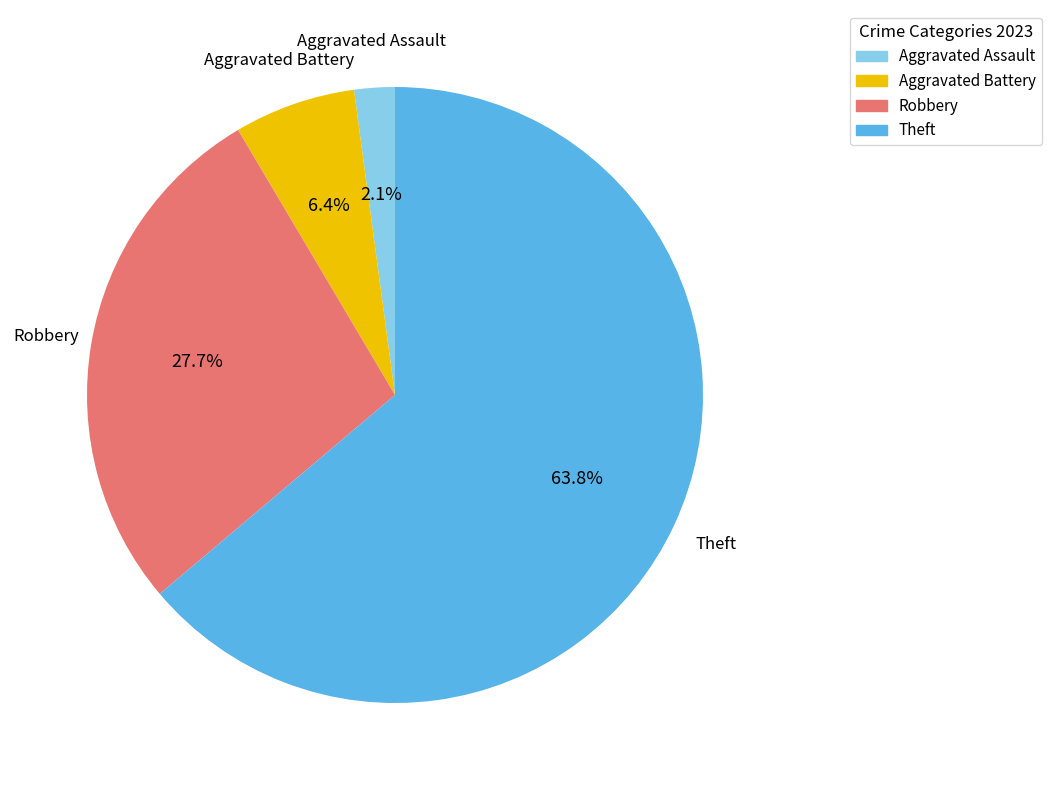

To the nearest percent, what portion does Aggravated Battery represent?

6%